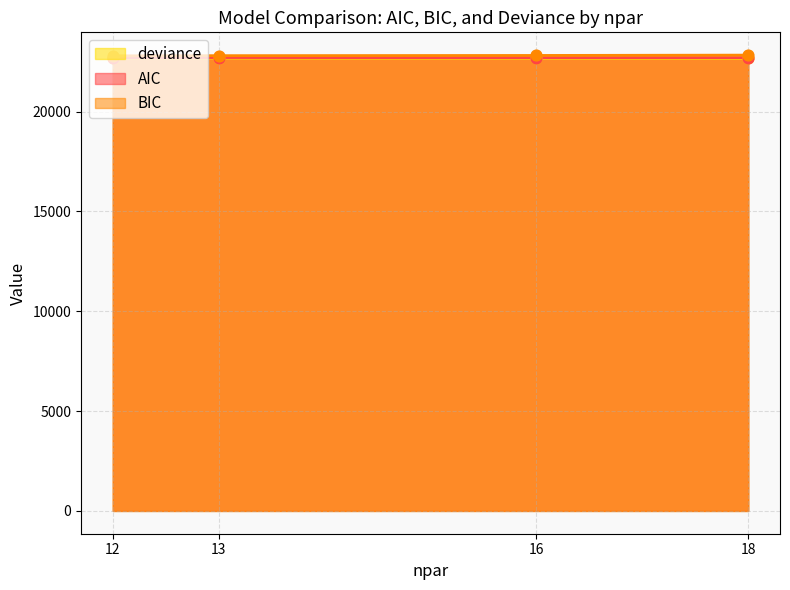

At how many categories does at least one series exceed 22818?

1